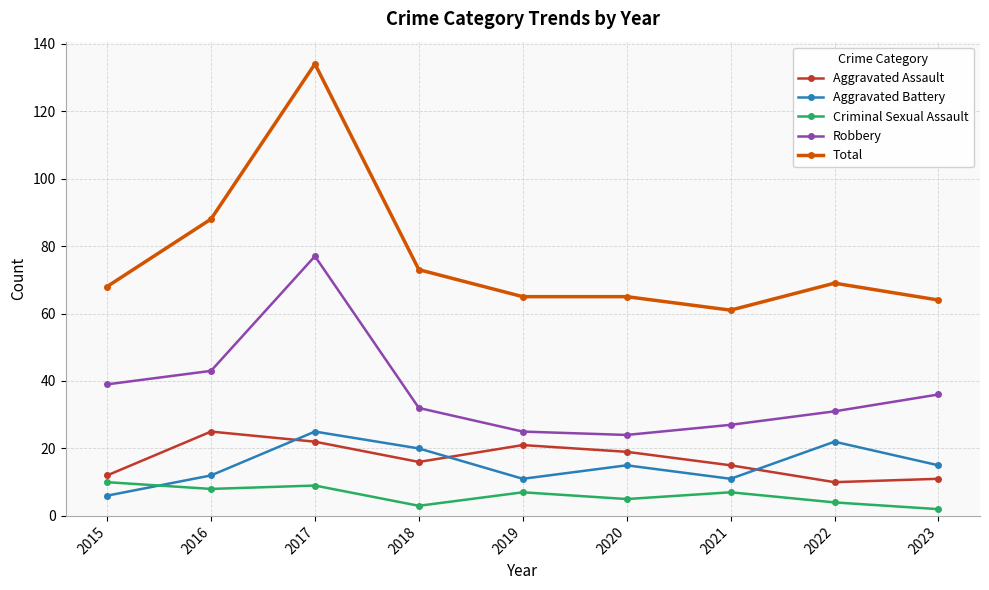

True or false: Aggravated Battery has a value of 15 at 2023.

True